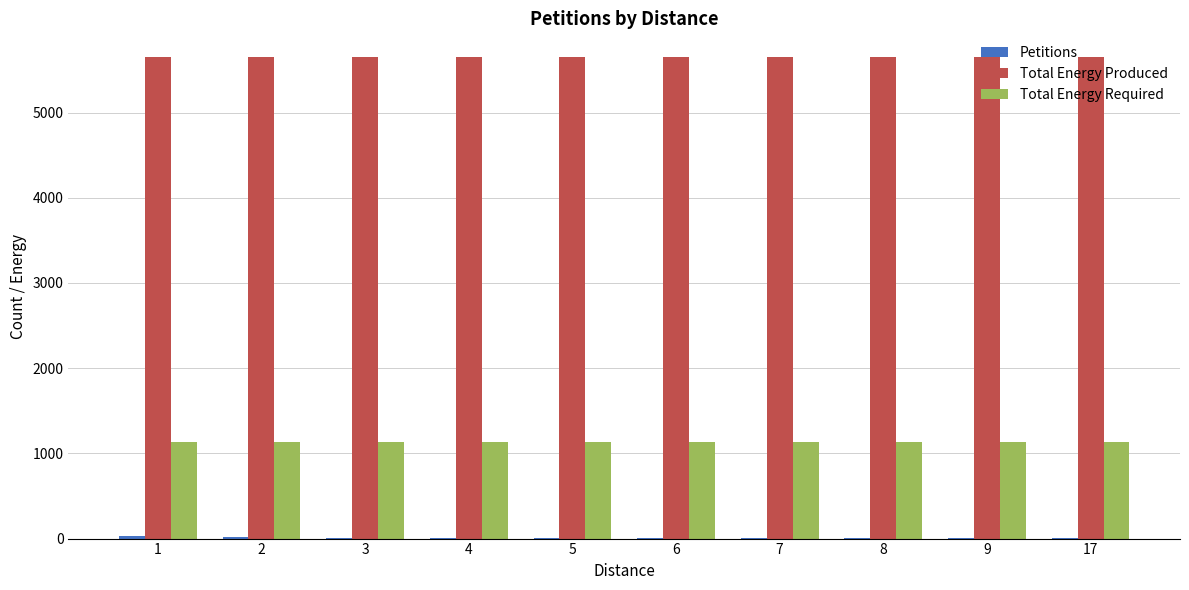

The value of Total Energy Produced at 1 is 9680. True or false?

False